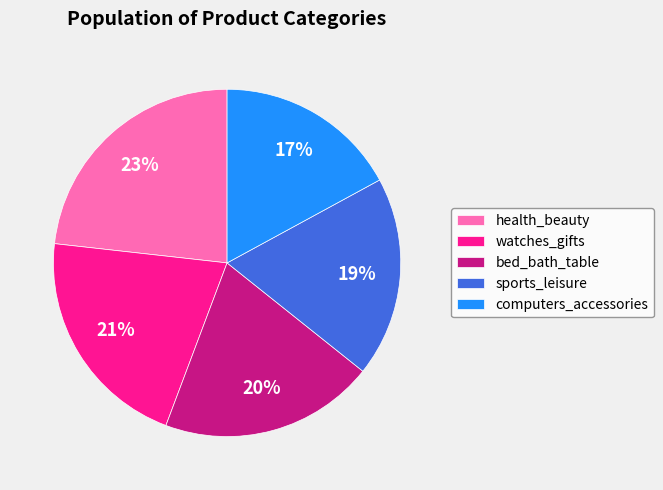

Which has a higher value, sports_leisure or bed_bath_table?

bed_bath_table